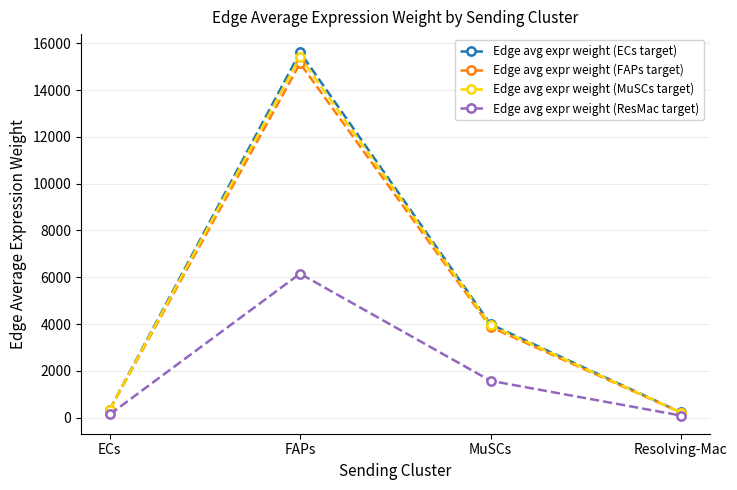

At which label does Edge avg expr weight (MuSCs target) reach its peak?

FAPs